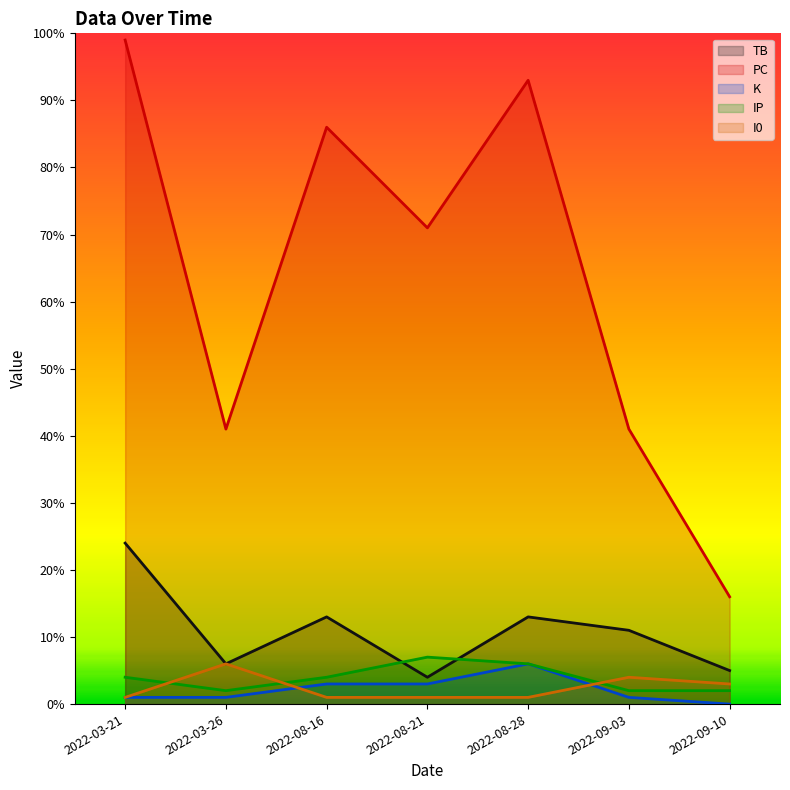

Which has a higher value, 2022-08-16 or 2022-03-26?

2022-08-16